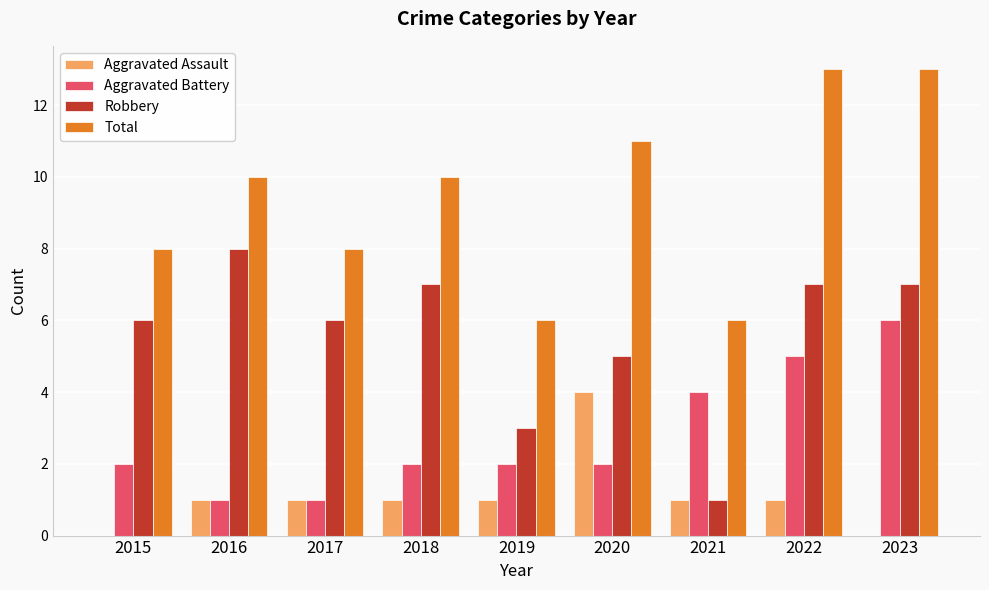

What is the total value across all series at 2021?

12